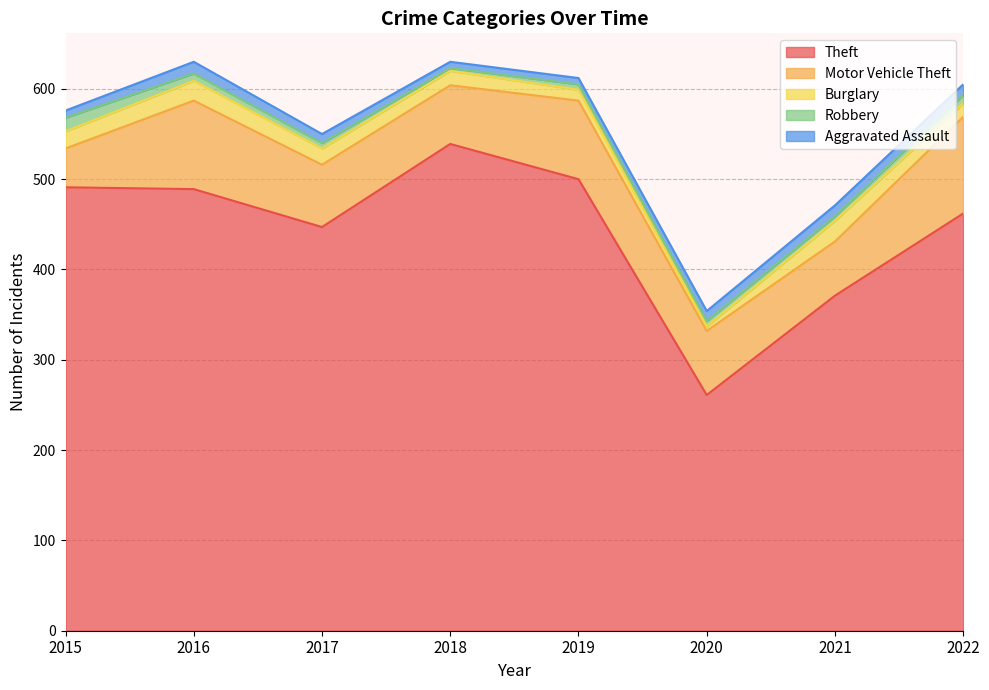

How many lines are shown in the chart?

5